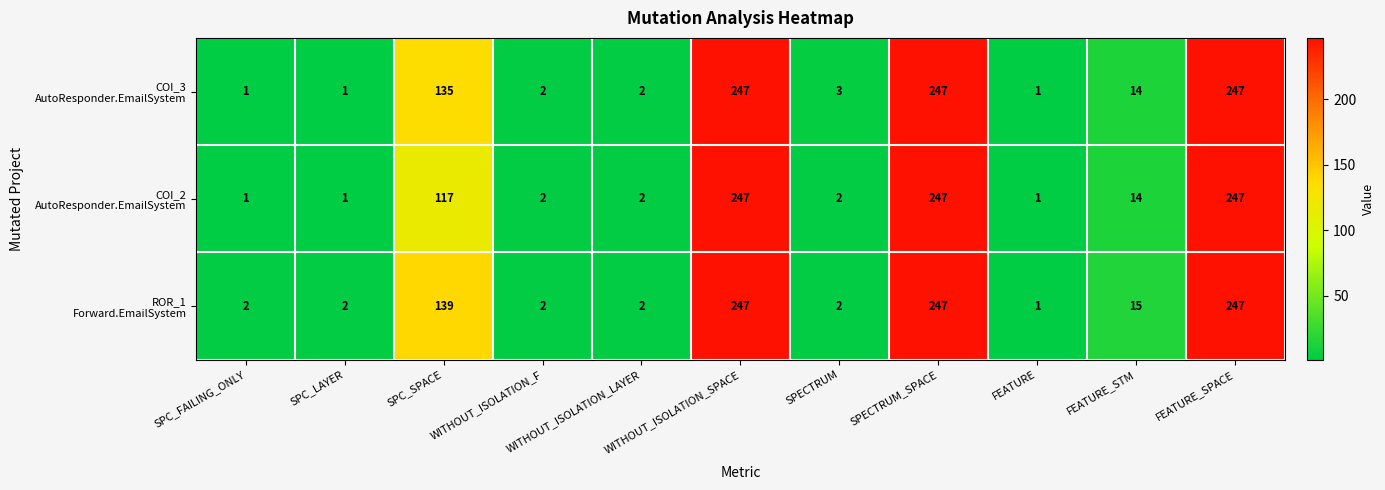

What is the total value across all series at FEATURE_STM?

43